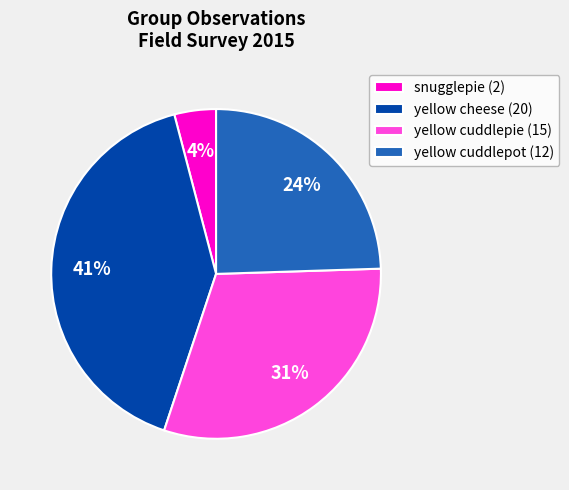

To the nearest percent, what is the difference between the largest and smallest slice percentages?

37%